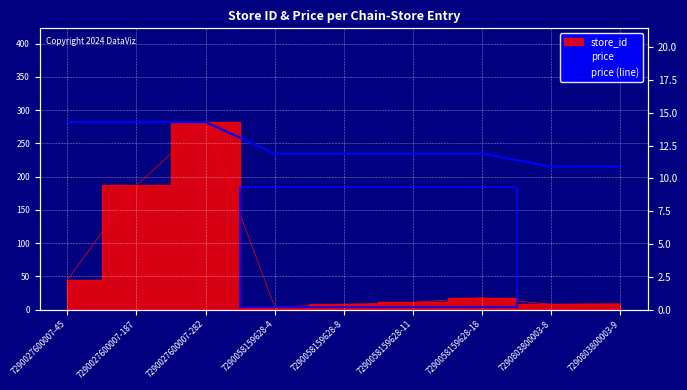

What is the change in value from 7290027600007-187 to 7290058159628-4?

-2.4